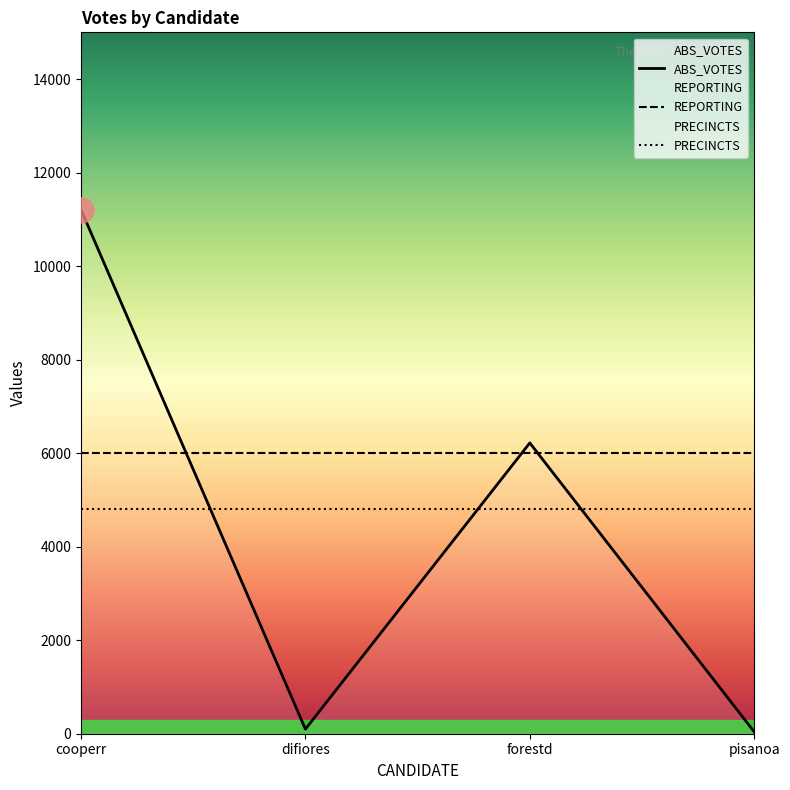

What is the sum of the REPORTING values at difiores and pisanoa?

12000